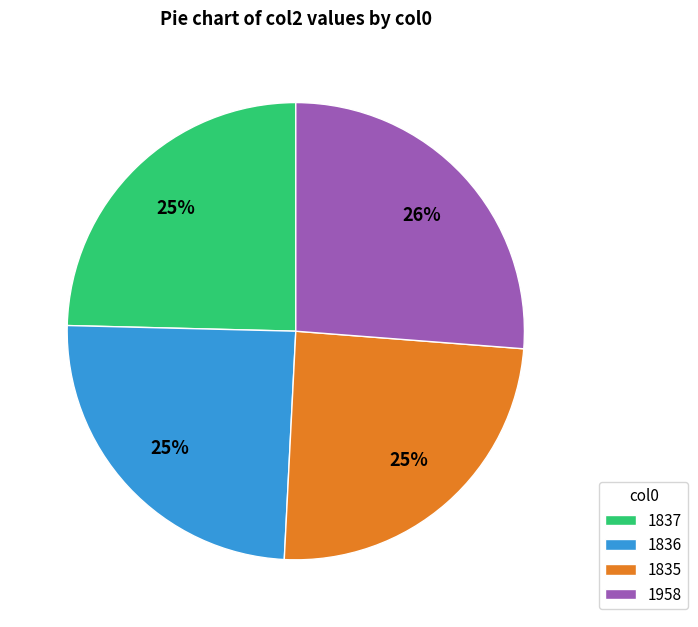

What is the largest slice in the pie chart?

1958